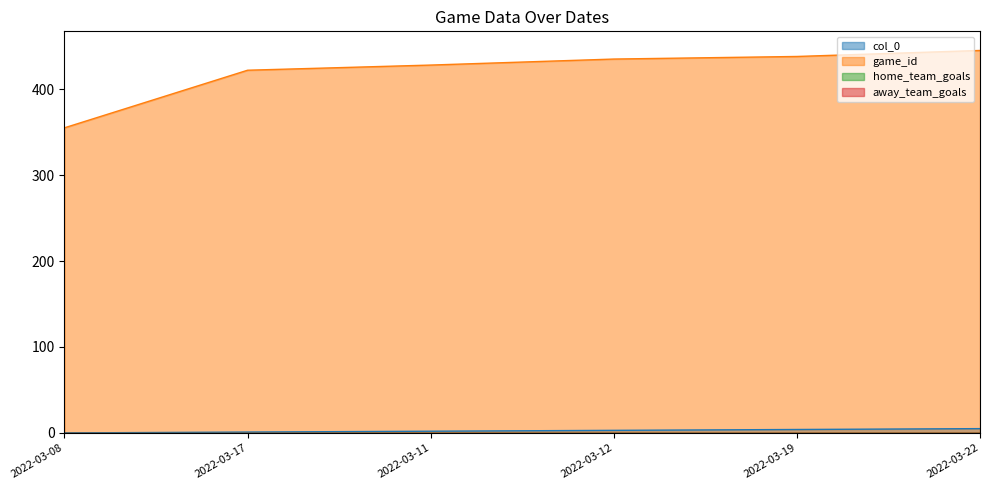

At which label does game_id reach its minimum?

2022-03-08